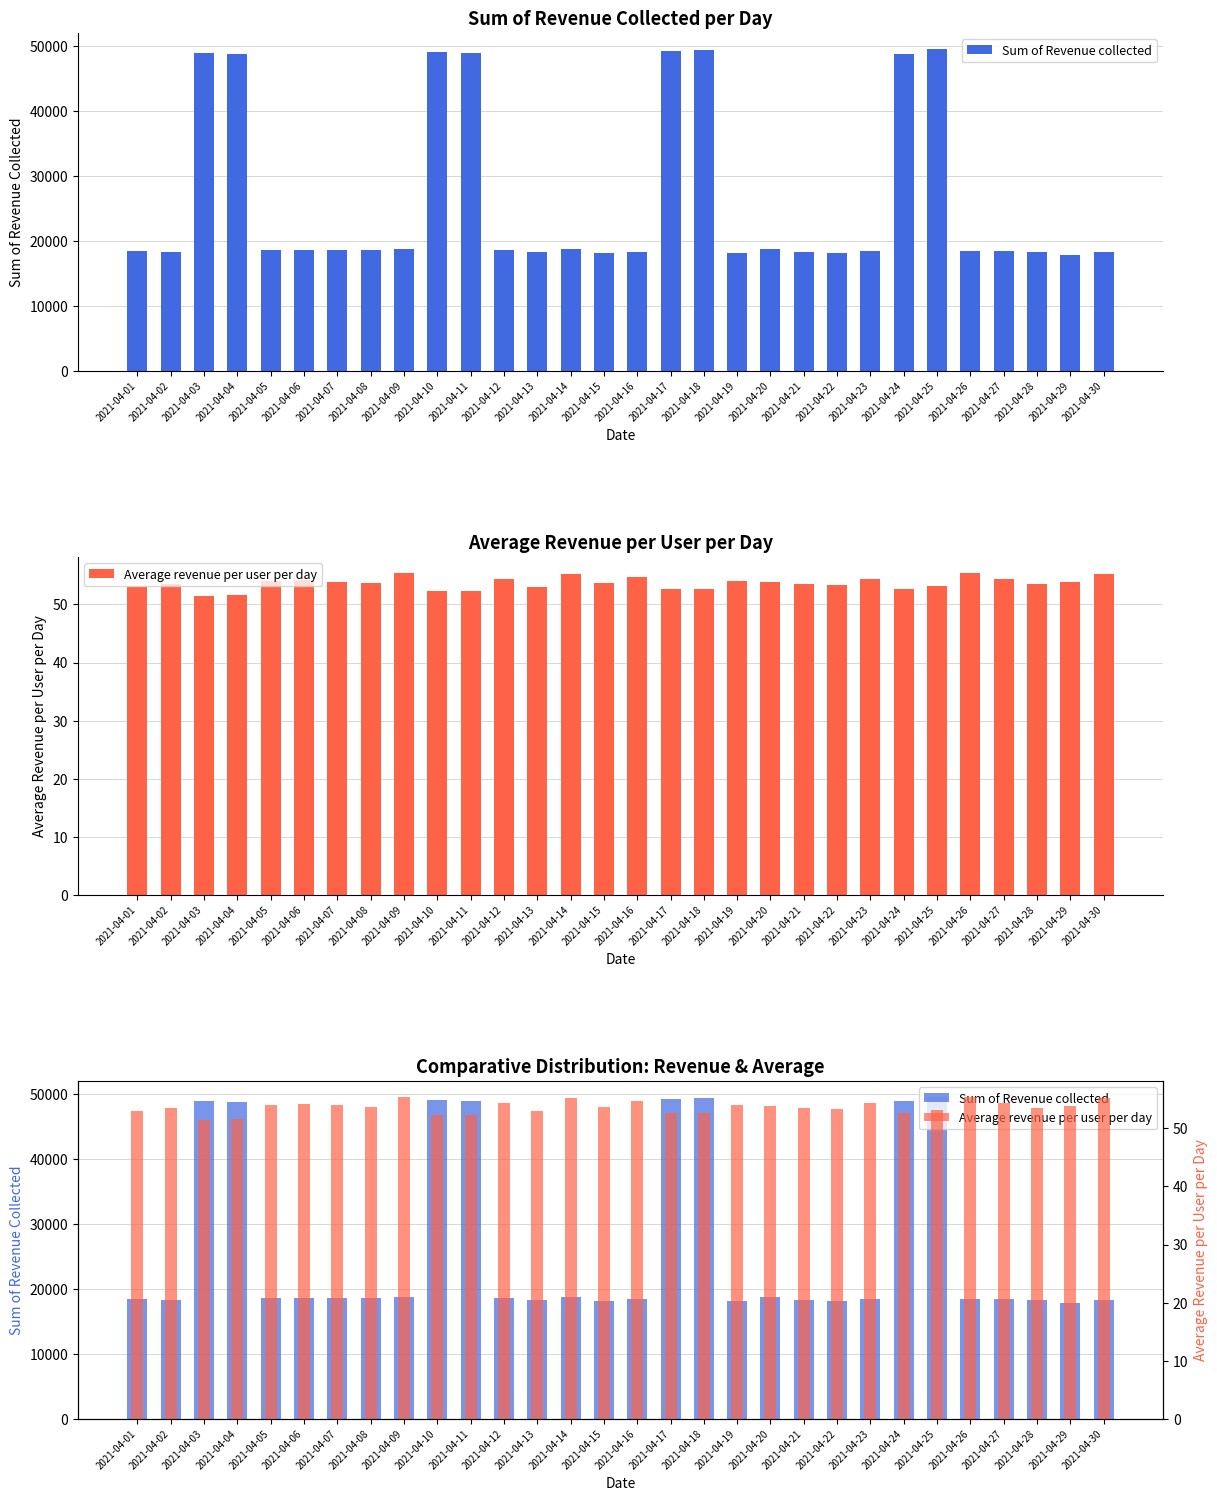

At which label does Sum of Revenue collected first exceed 18595?

2021-04-03